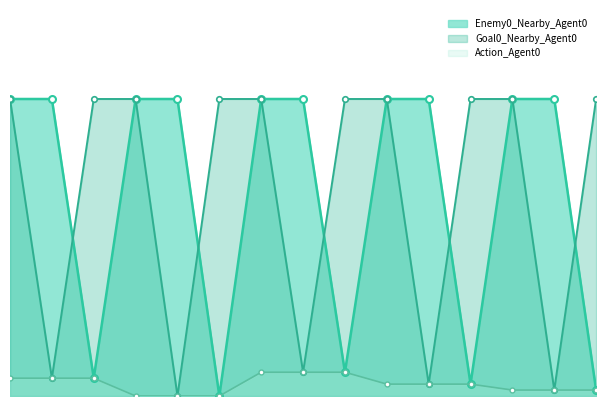

Which series has the largest range (max minus min)?

Enemy0_Nearby_Agent0